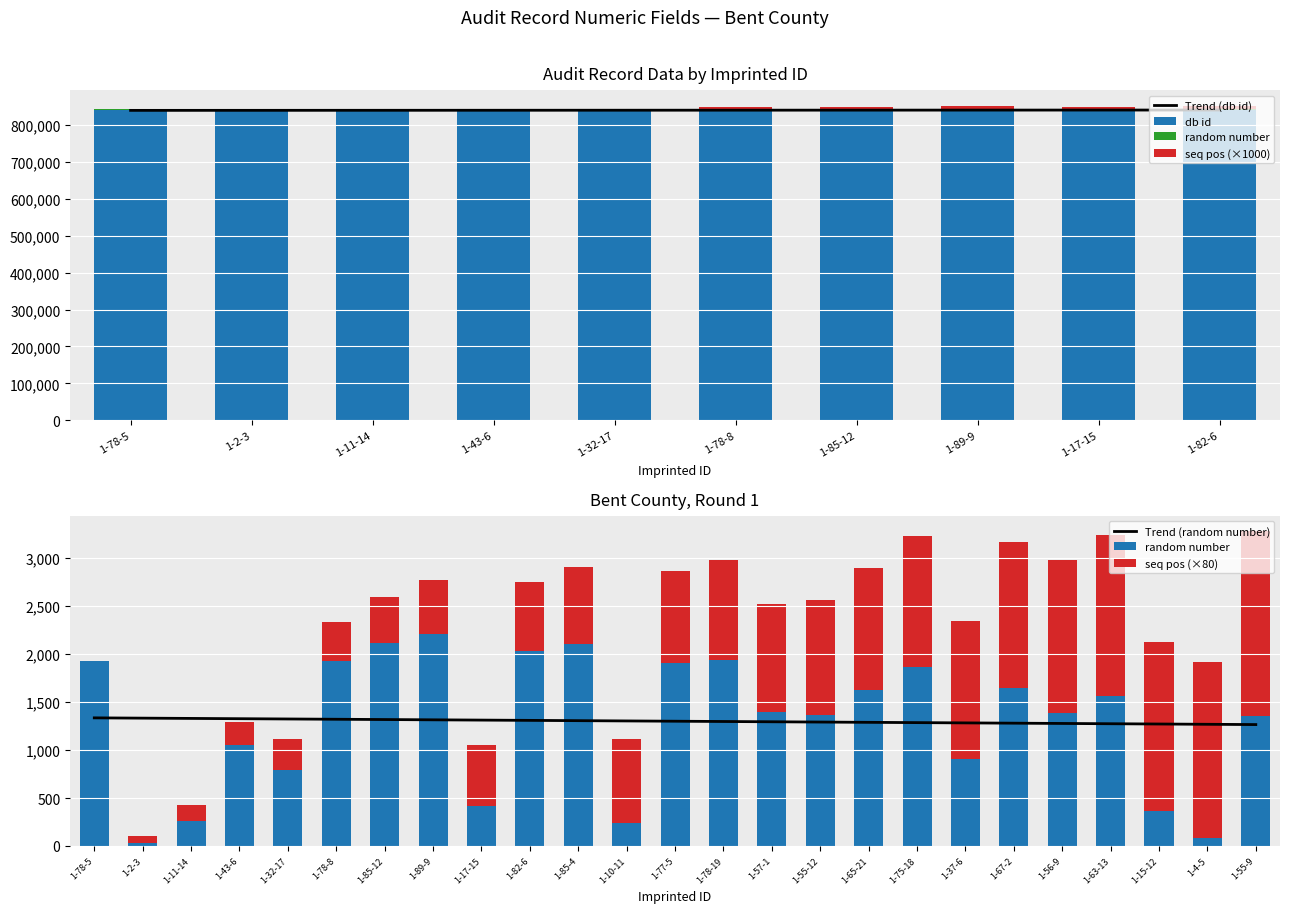

What is the maximum value for Trend (random number)?

1335.7